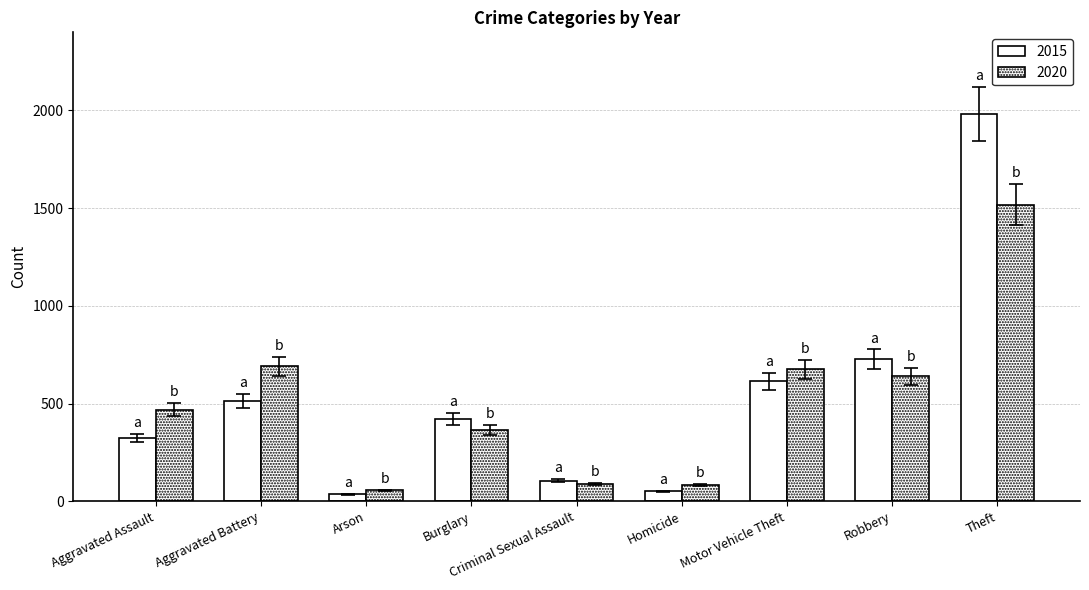

Are the bars horizontal?

No